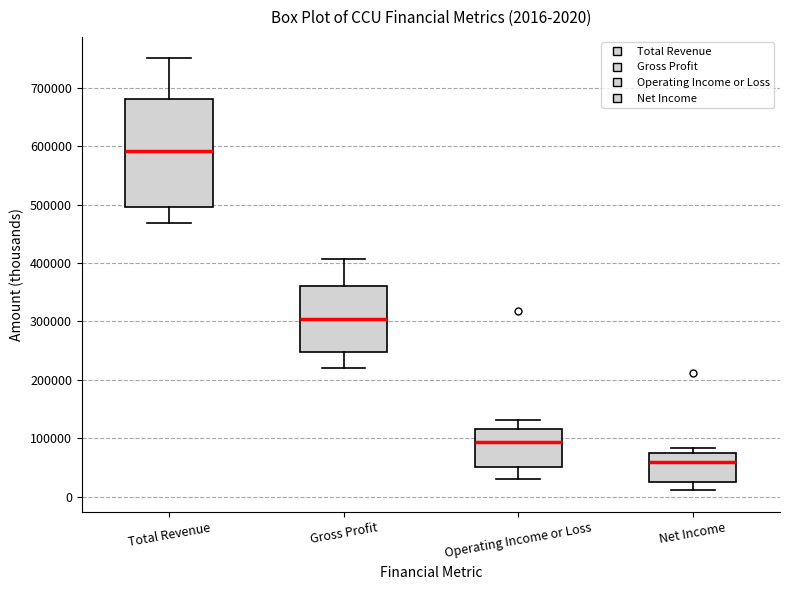

Which box has the lowest median line?

Net Income